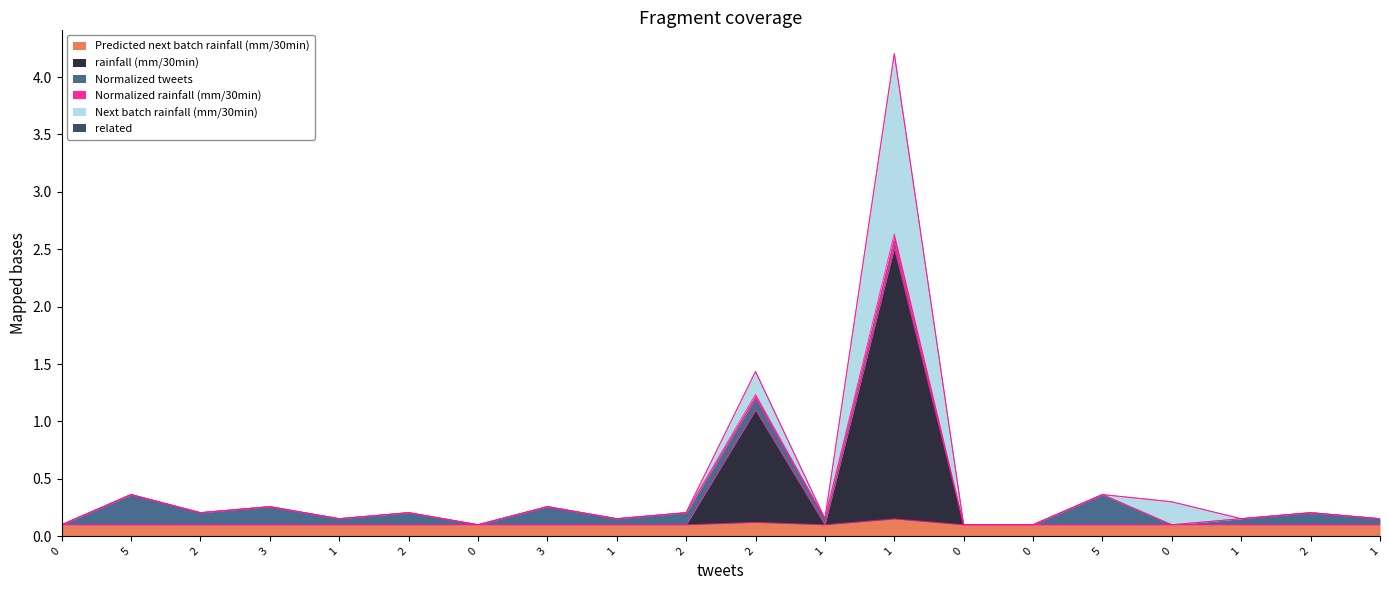

What is the label of the 10th point from the right?

2